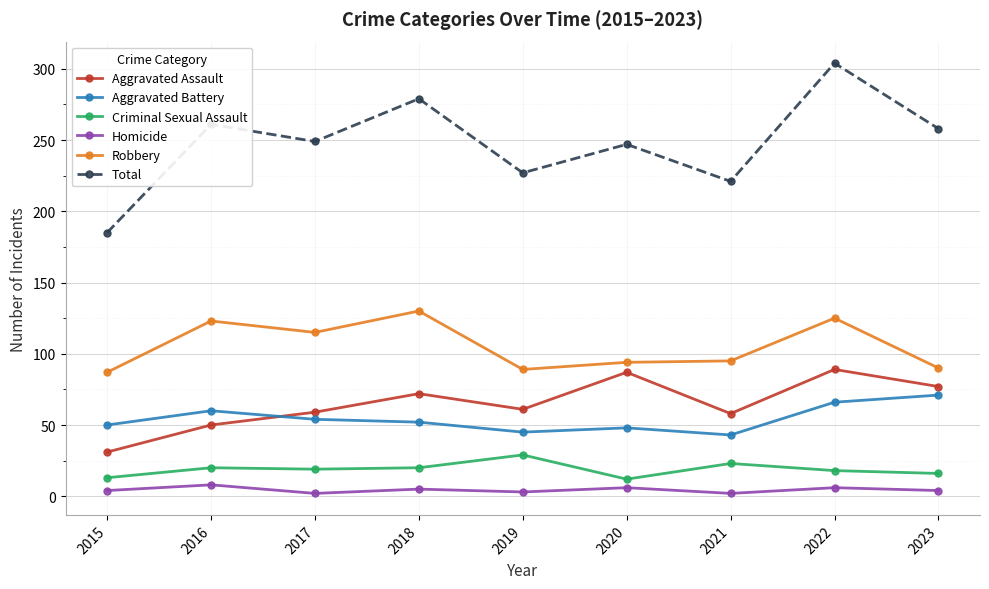

Is this an area chart (filled region under the line)?

No